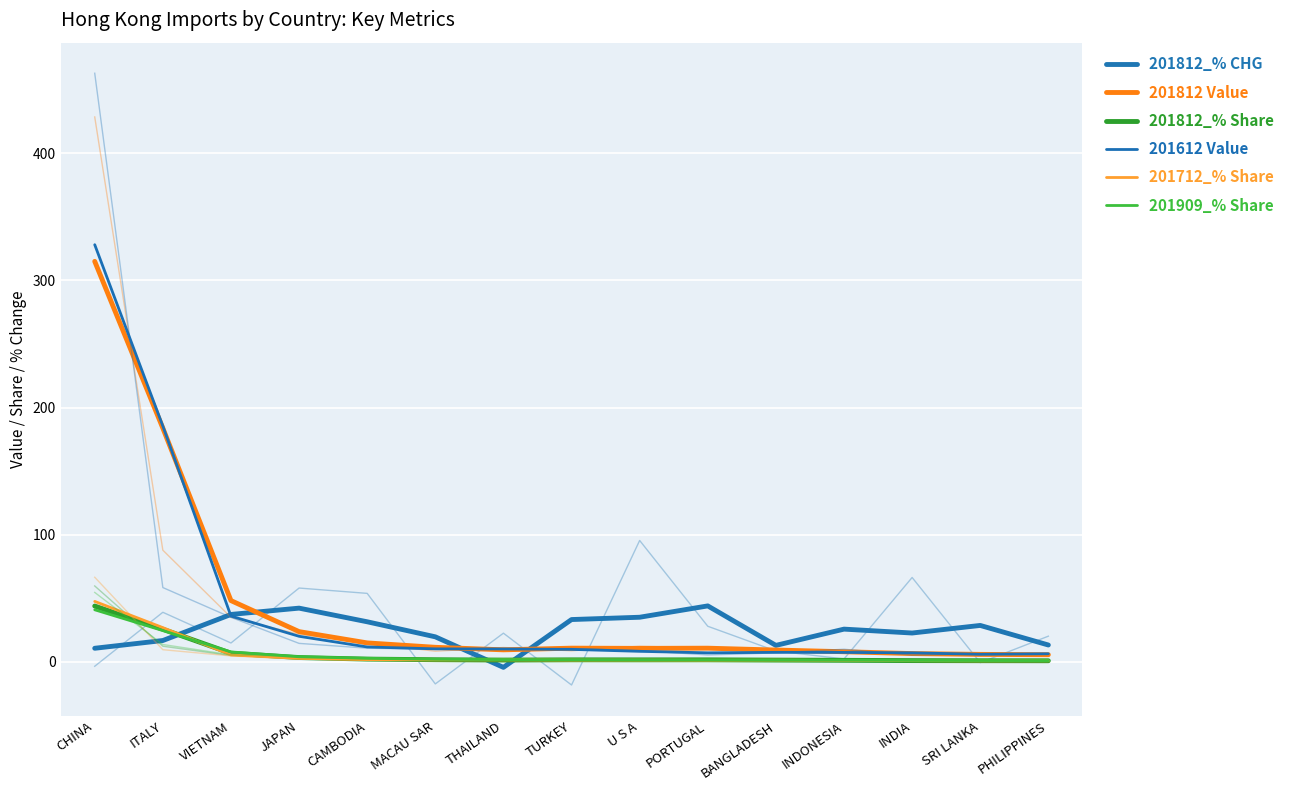

What is the difference between the 201812_% CHG values at BANGLADESH and JAPAN?

29.3